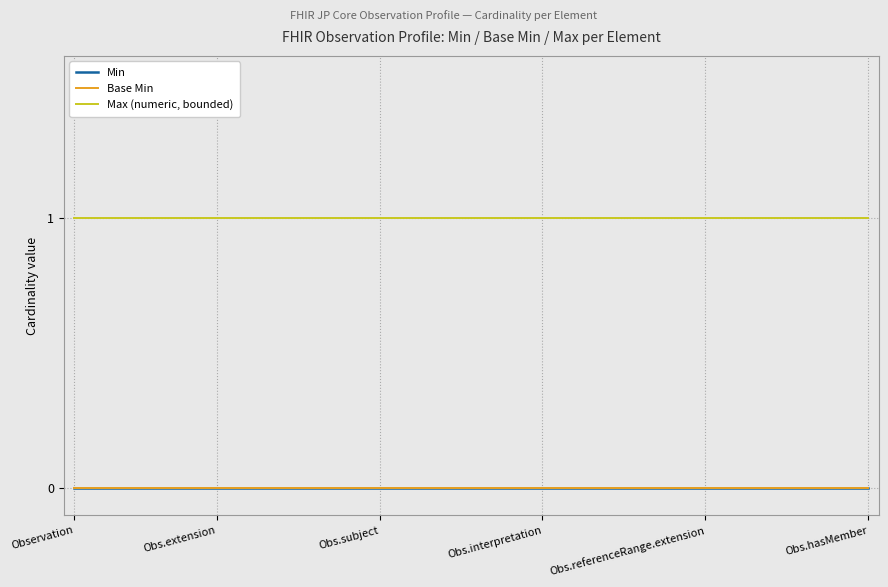

What is the minimum value for Max (numeric, bounded)?

1